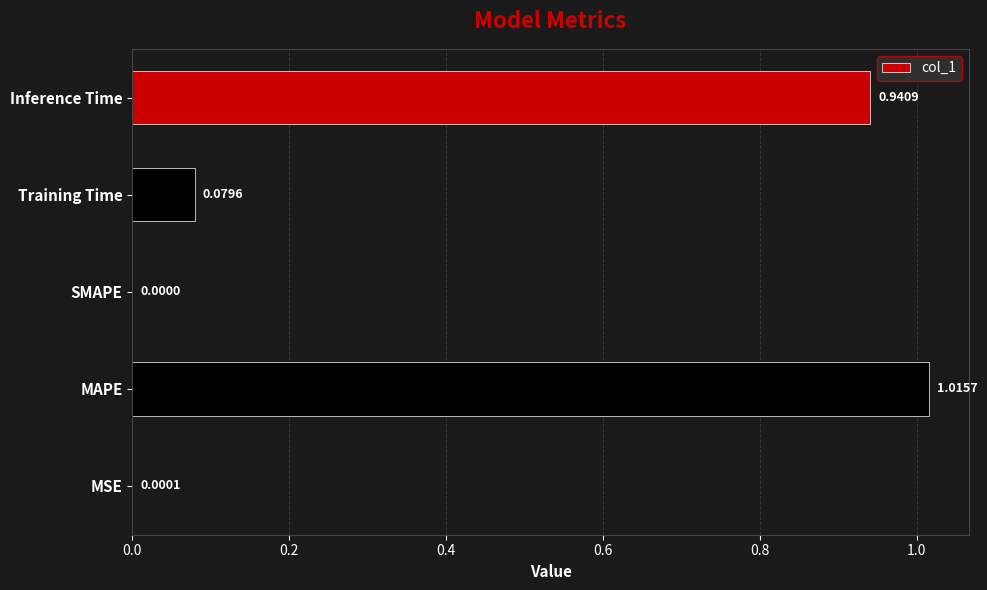

What is the change in value from MSE to Training Time?

+0.1